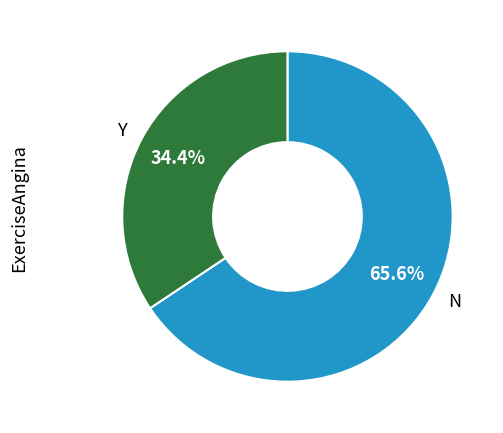

Is there a majority slice in this chart?

Yes